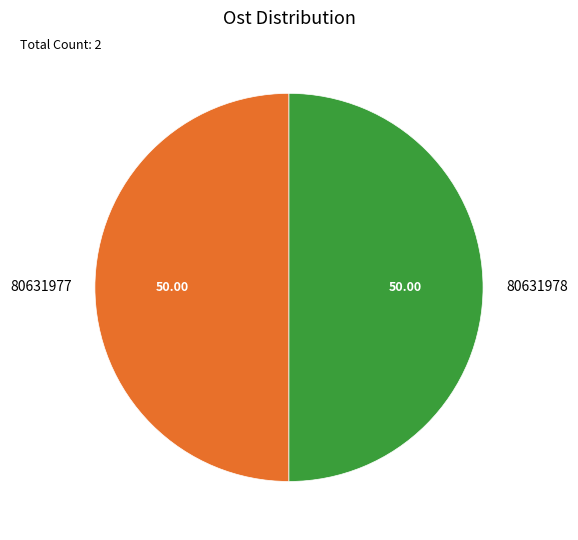

Is it true that 80631977 is 36% of the pie?

False